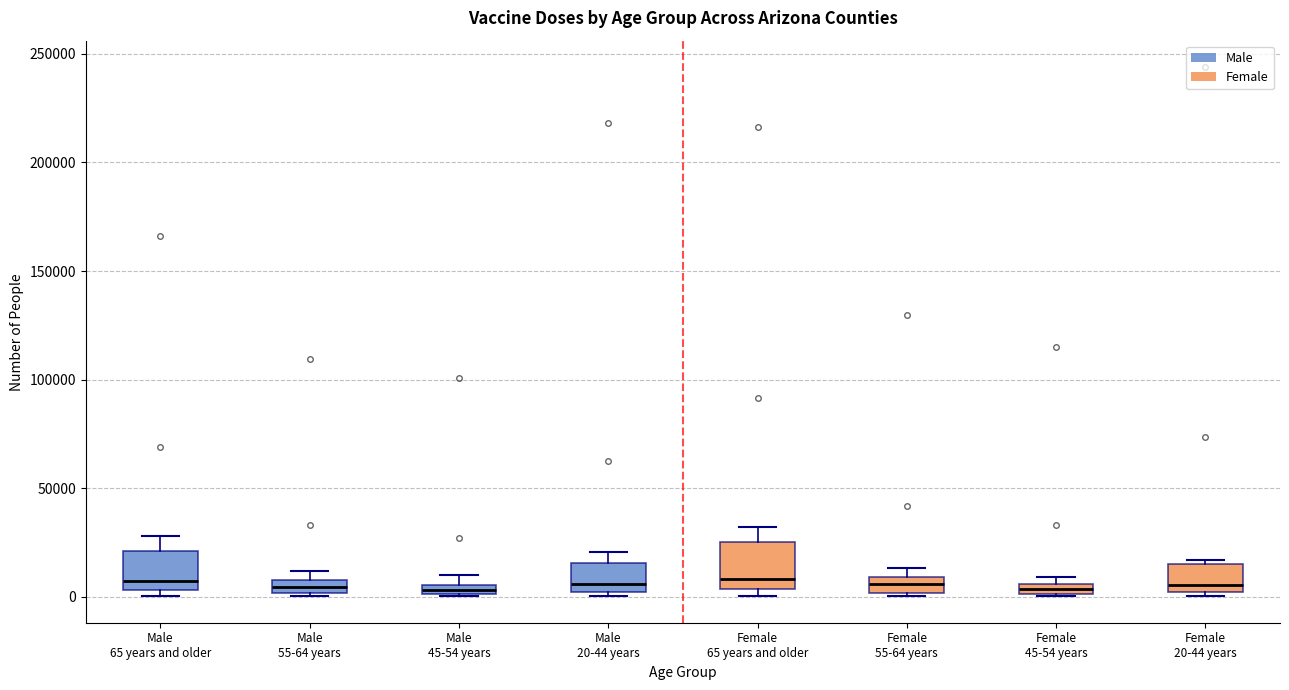

Where does the upper whisker of the box for Female 65 years and older end on the y-axis? The values are not printed on the chart, so give them approximately, as read against the axis.

30000